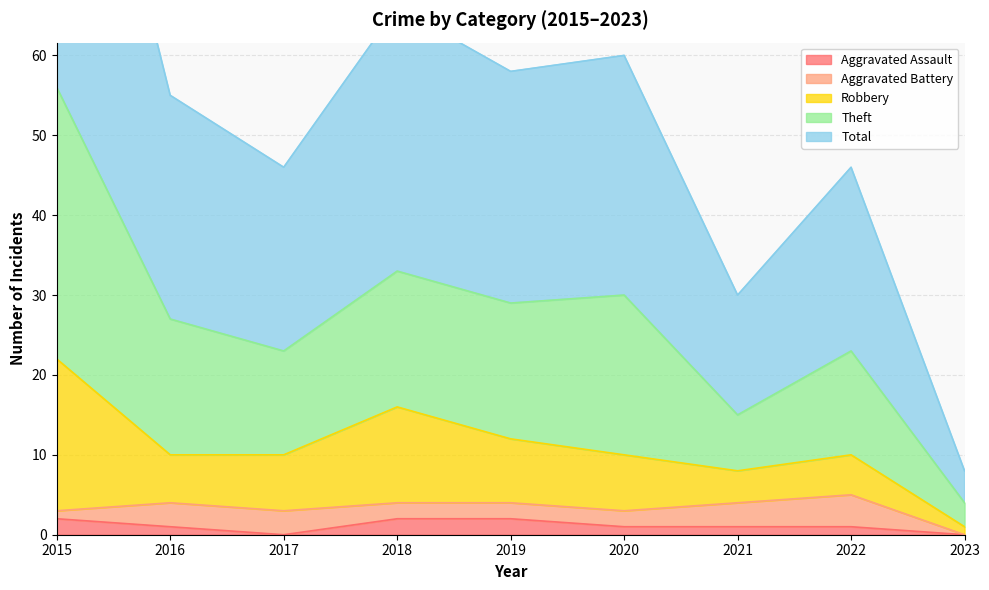

Which category has the lowest value across all series?

2017